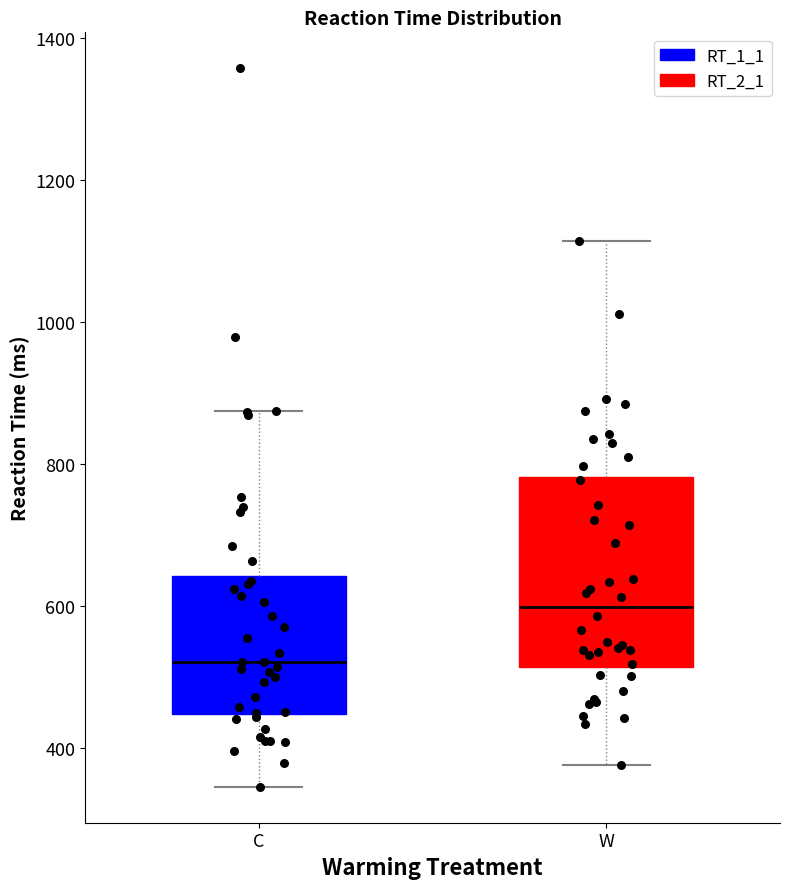

Which box has the lowest median line?

C